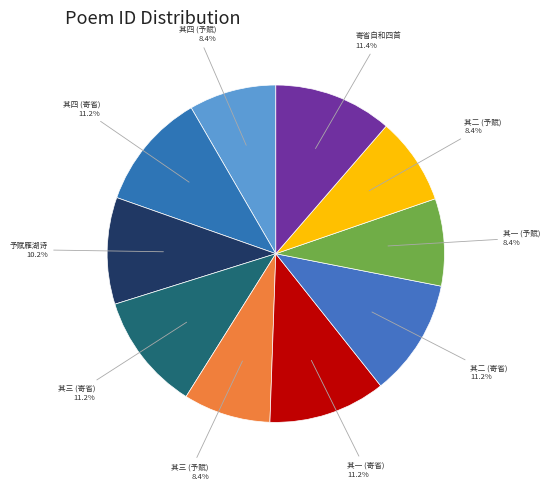

Is there any slice that represents more than half of the pie?

No